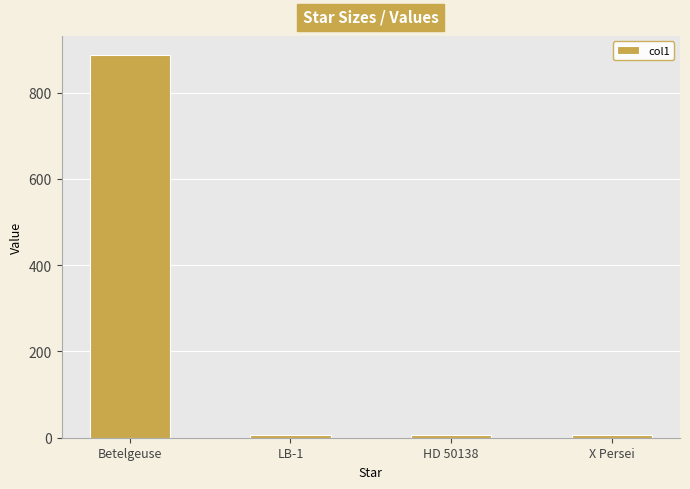

What is the sum of all values?

906.3